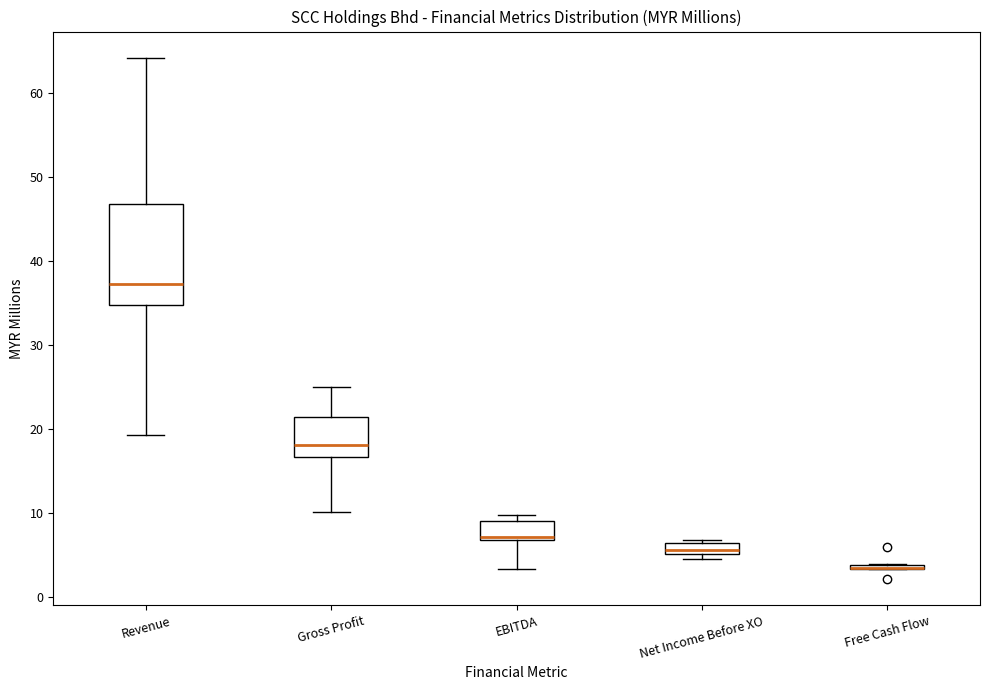

Where is the lower edge of the box for Gross Profit on the y-axis? The values are not printed on the chart, so give them approximately, as read against the axis.

17